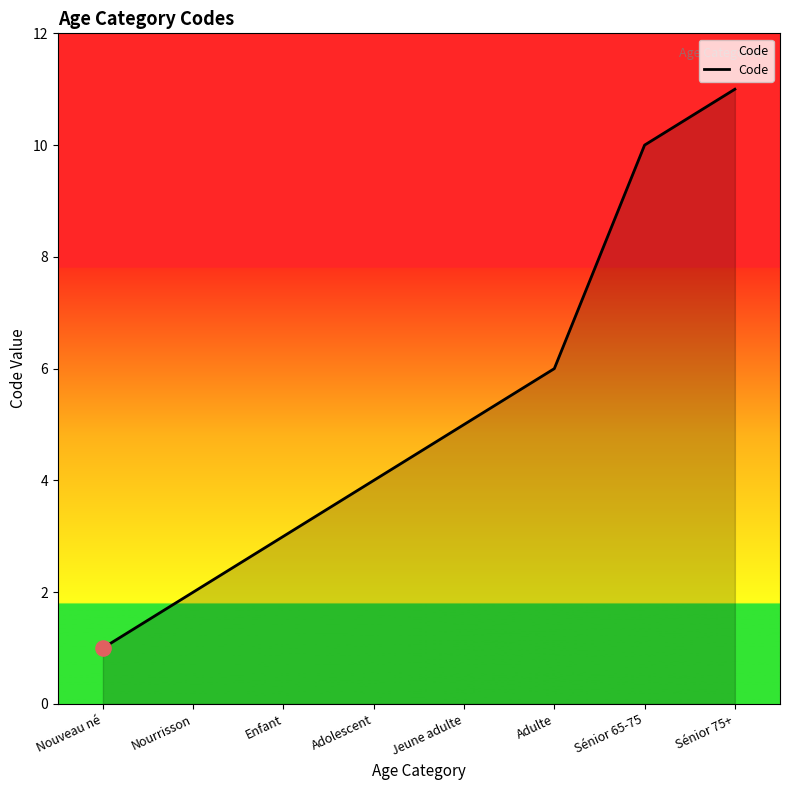

What is the change in value from Nourrisson to Adulte?

+4